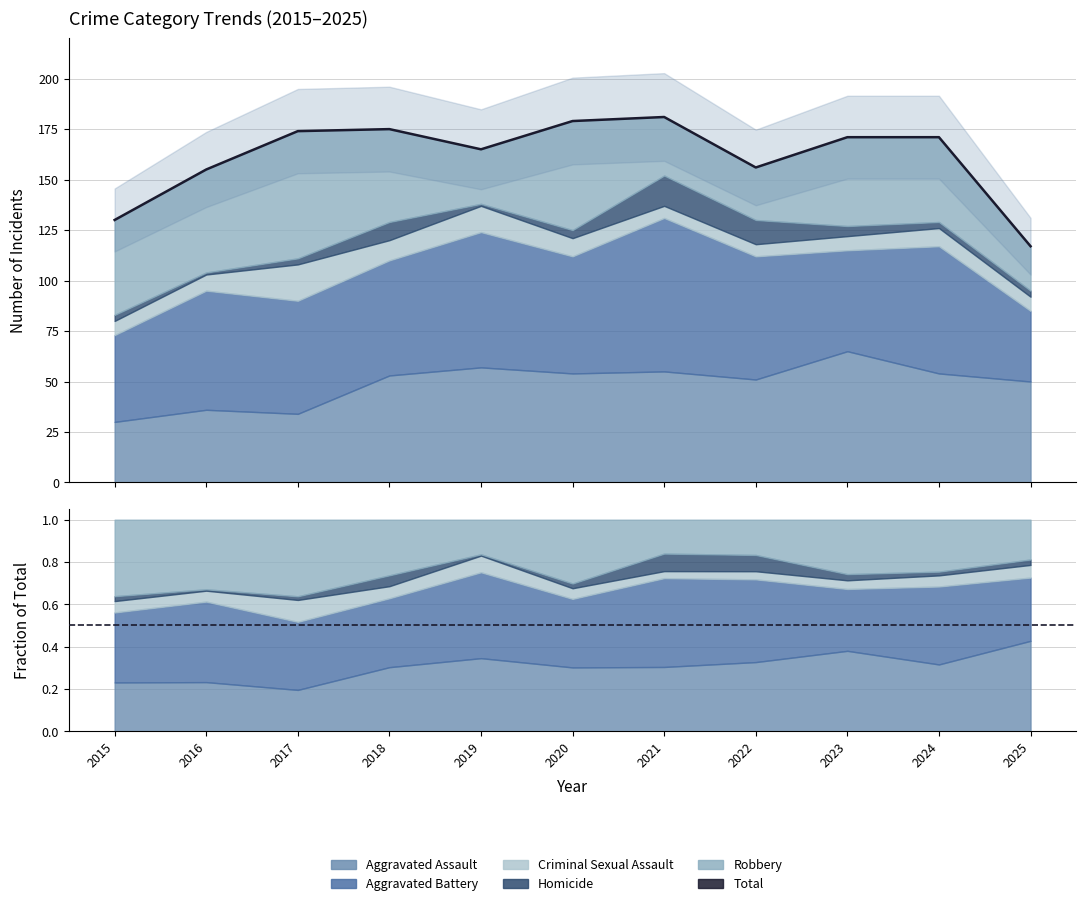

Reading left to right, what are all the values shown in this chart?

2015=130	2016=155	2017=174	2018=175	2019=165	2020=179	2021=181	2022=156	2023=171	2024=171	2025=117